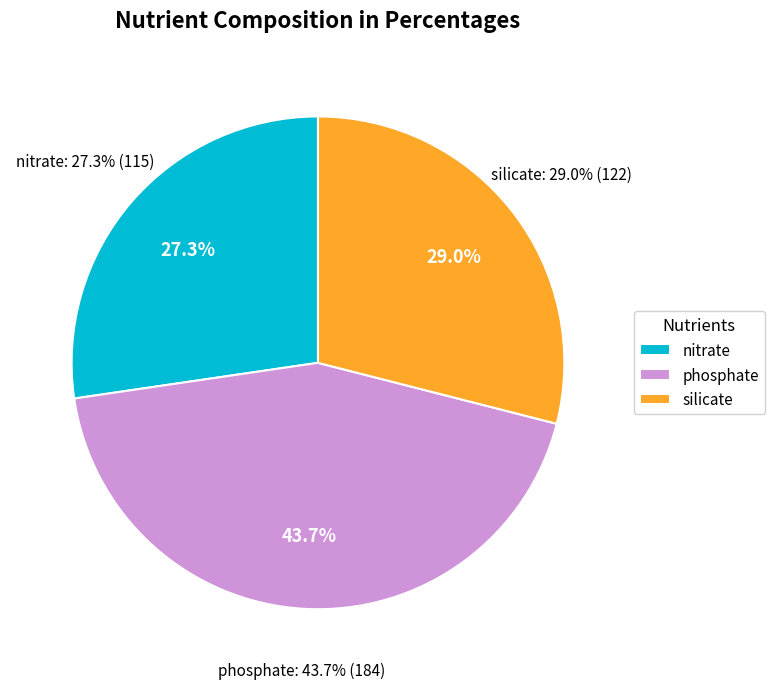

What percentage is the silicate slice, to the nearest percent?

29%